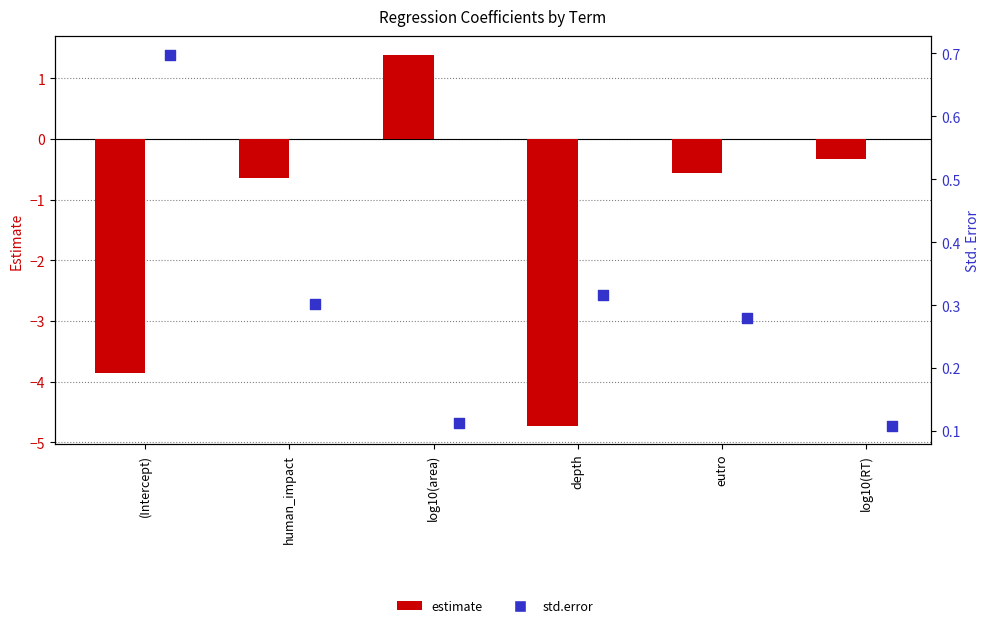

At which category is the sum across all series the highest?

log10(area)